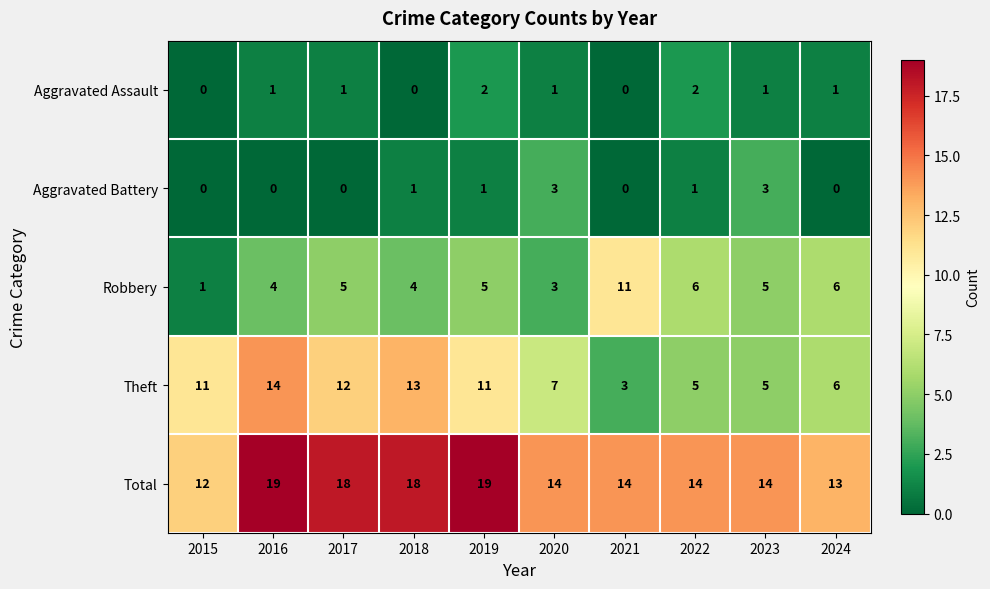

List the series in order of their peak value, lowest first.

Aggravated Assault, Aggravated Battery, Robbery, Theft, Total